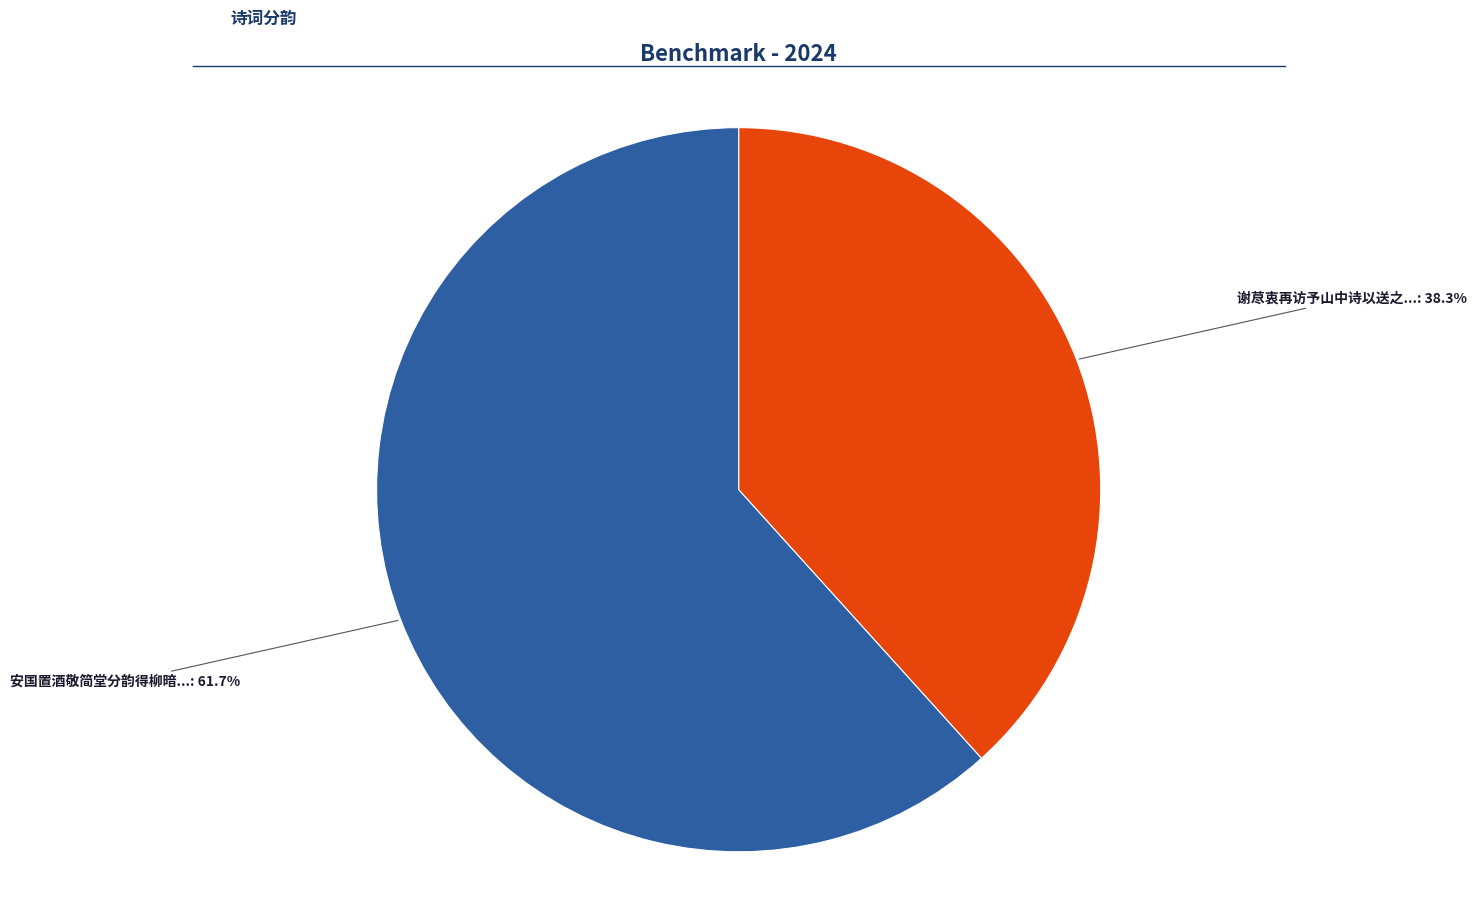

Is there a majority slice in this chart?

Yes